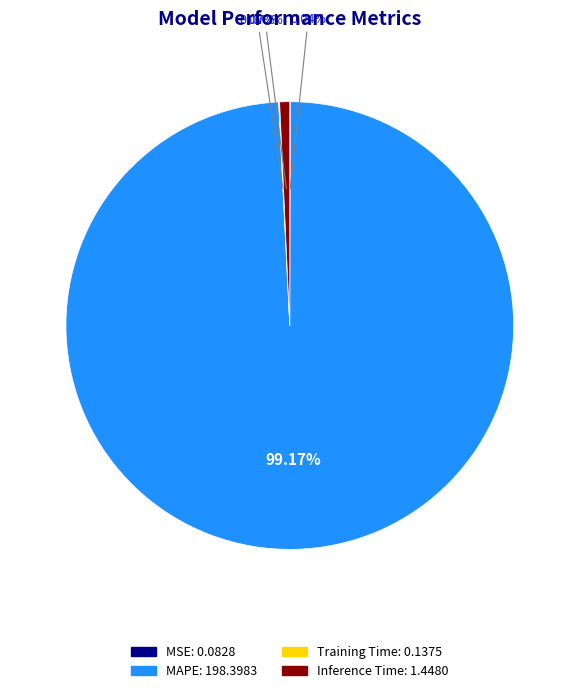

Which slice is the largest?

MAPE